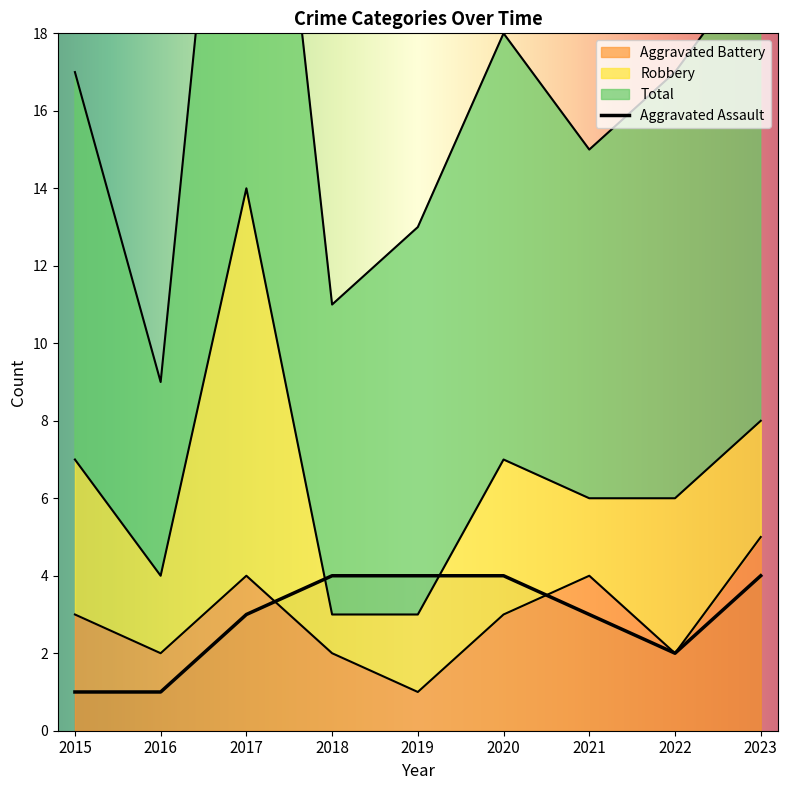

Is it true that Aggravated Assault equals 2 at 2022?

True